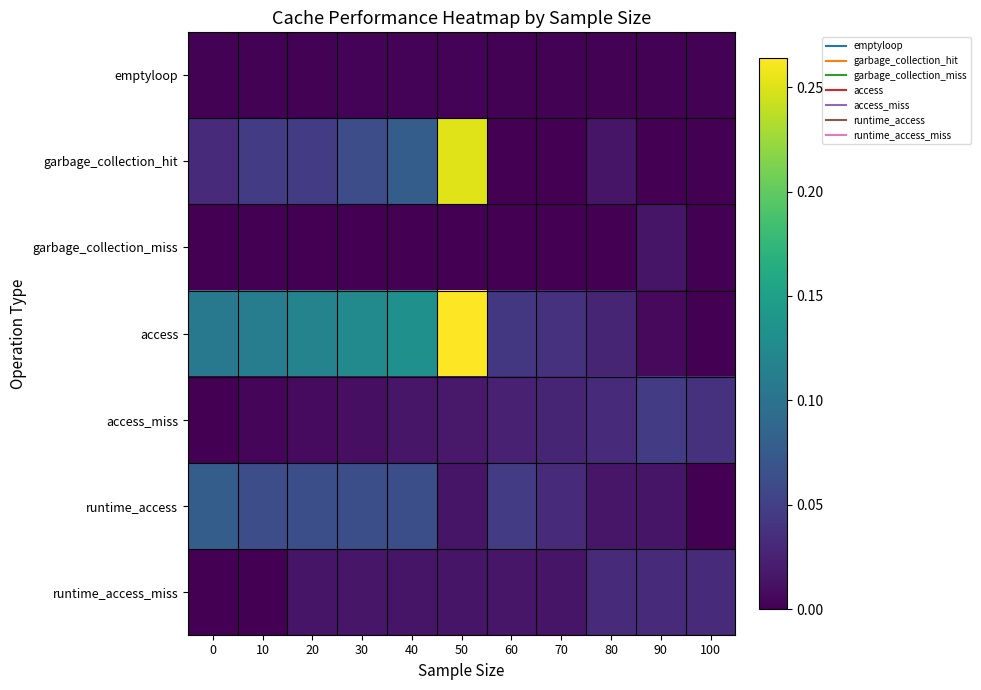

Reading left to right, list all the values displayed in this chart.

row_0: 0=0.0	10=0.0	20=0.0	30=0.0	40=0.0	50=0.0	60=0.0	70=0.0	80=0.0	90=0.0	100=0.0
row_1: 0=0.0	10=0.0	20=0.0	30=0.1	40=0.1	50=0.3	60=0.0	70=0.0	80=0.0	90=0.0	100=0.0
row_2: 0=0.0	10=0.0	20=0.0	30=0.0	40=0.0	50=0.0	60=0.0	70=0.0	80=0.0	90=0.0	100=0.0
row_3: 0=0.1	10=0.1	20=0.1	30=0.1	40=0.1	50=0.3	60=0.0	70=0.0	80=0.0	90=0.0	100=0.0
row_4: 0=0.0	10=0.0	20=0.0	30=0.0	40=0.0	50=0.0	60=0.0	70=0.0	80=0.0	90=0.0	100=0.0
row_5: 0=0.1	10=0.1	20=0.1	30=0.1	40=0.1	50=0.0	60=0.0	70=0.0	80=0.0	90=0.0	100=0.0
row_6: 0=0.0	10=0.0	20=0.0	30=0.0	40=0.0	50=0.0	60=0.0	70=0.0	80=0.0	90=0.0	100=0.0